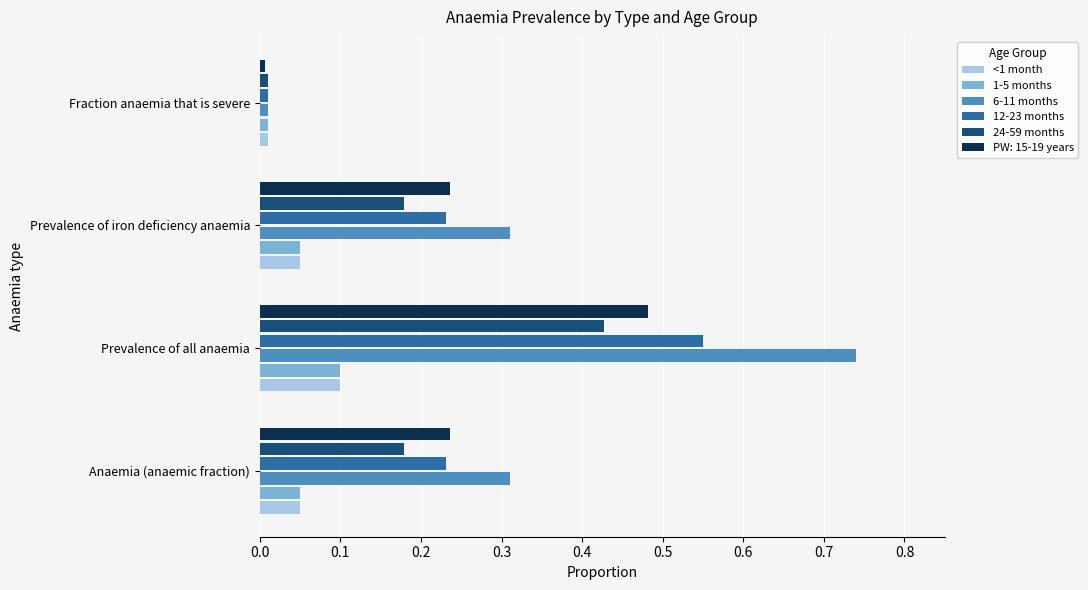

Which series has the largest total across all categories?

6-11 months